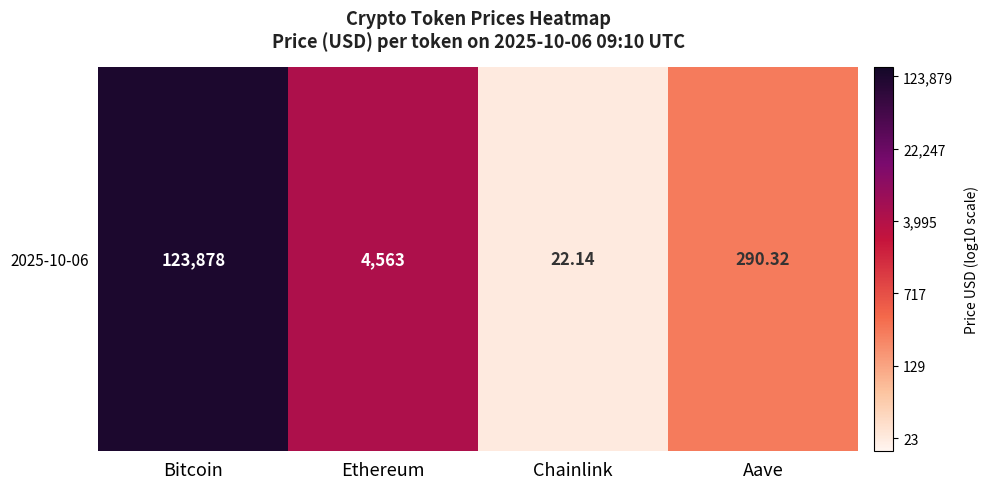

Which has a higher value, Aave or Bitcoin?

Bitcoin